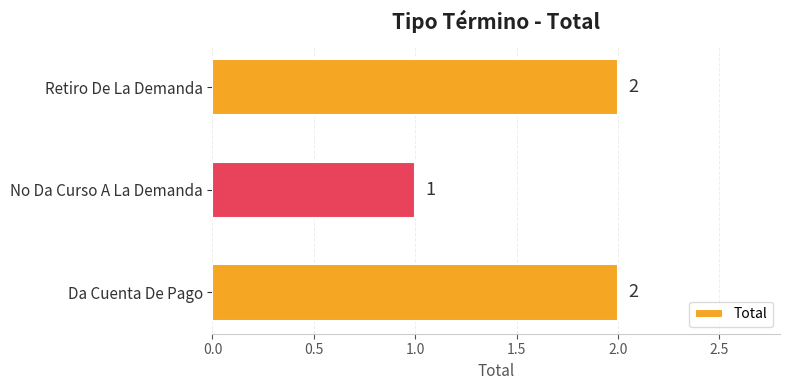

What is the ratio of the value at Retiro De La Demanda to the value at Da Cuenta De Pago?

1.0